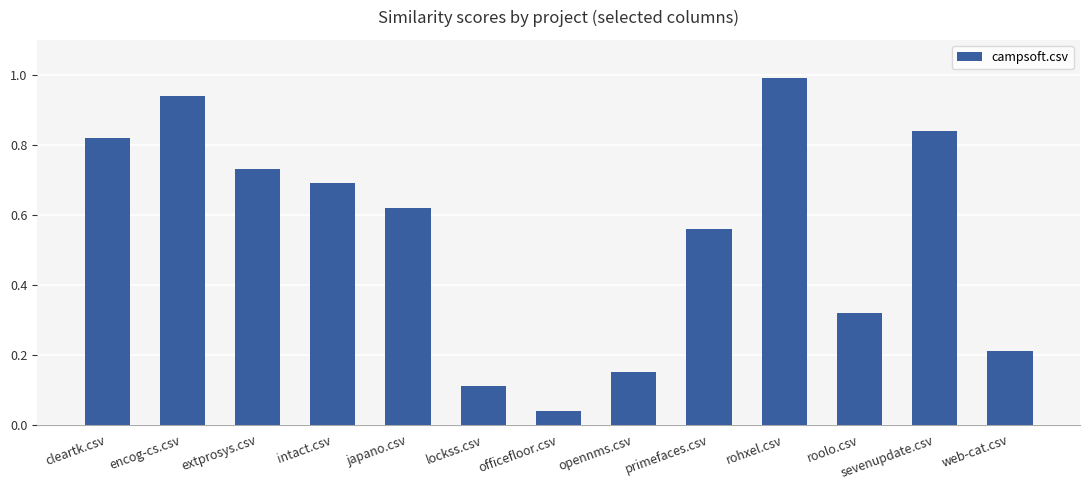

The value at japano.csv is 0.9. True or false?

False